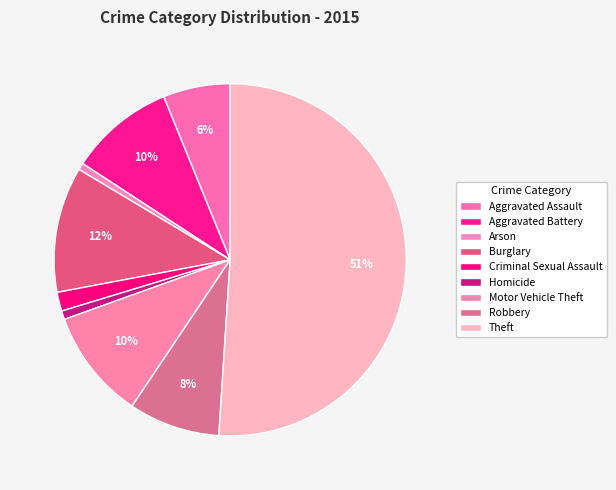

What is the majority slice?

Theft